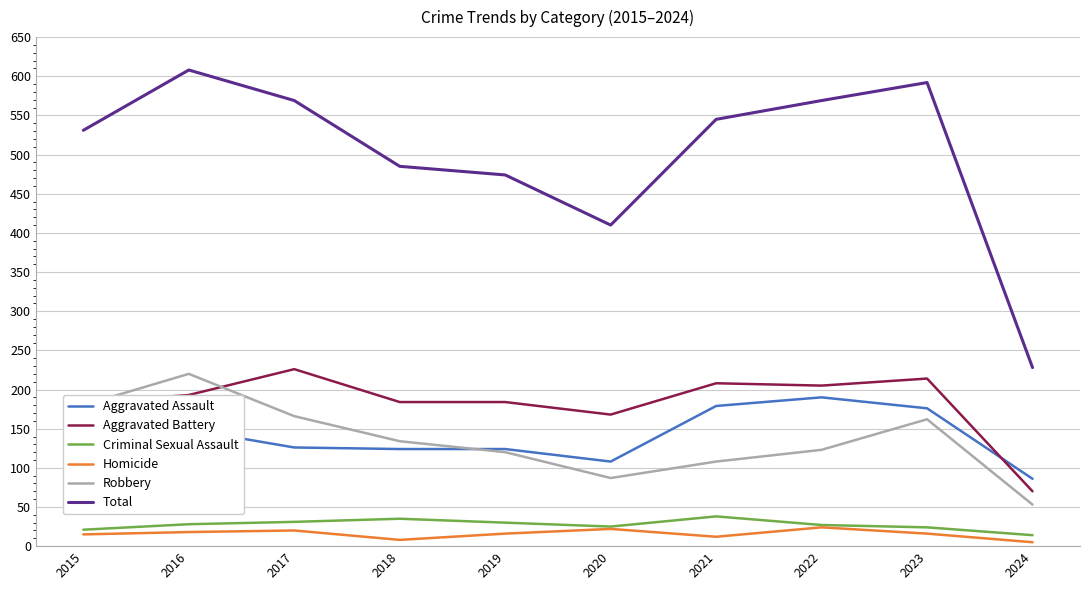

What is the difference between the second highest and second lowest values in the Homicide series?

14